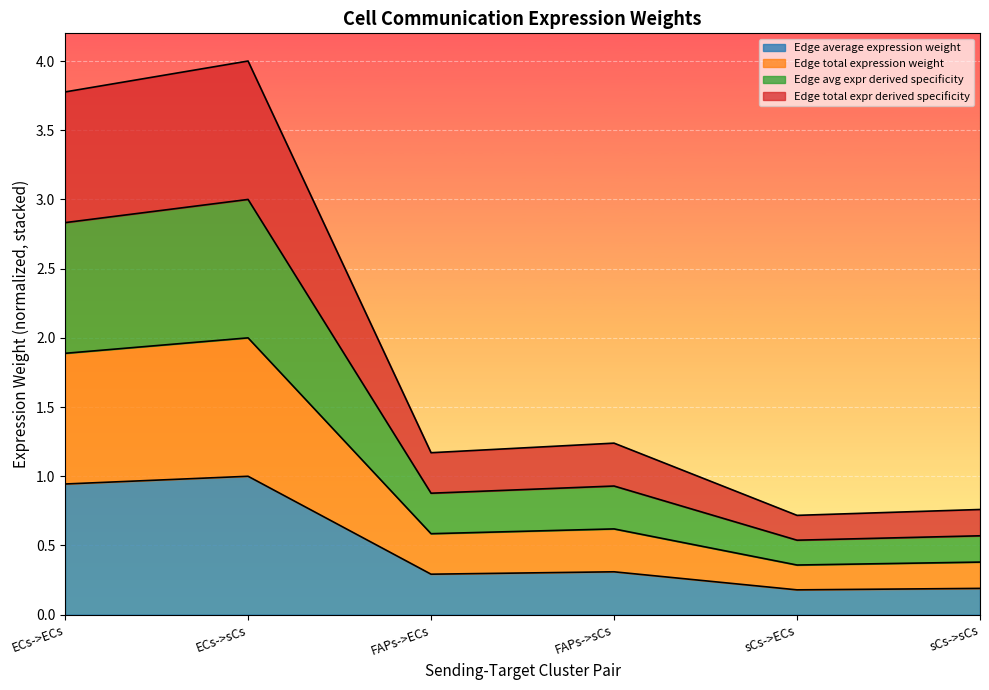

What is the label of the 5th point from the right?

ECs->sCs